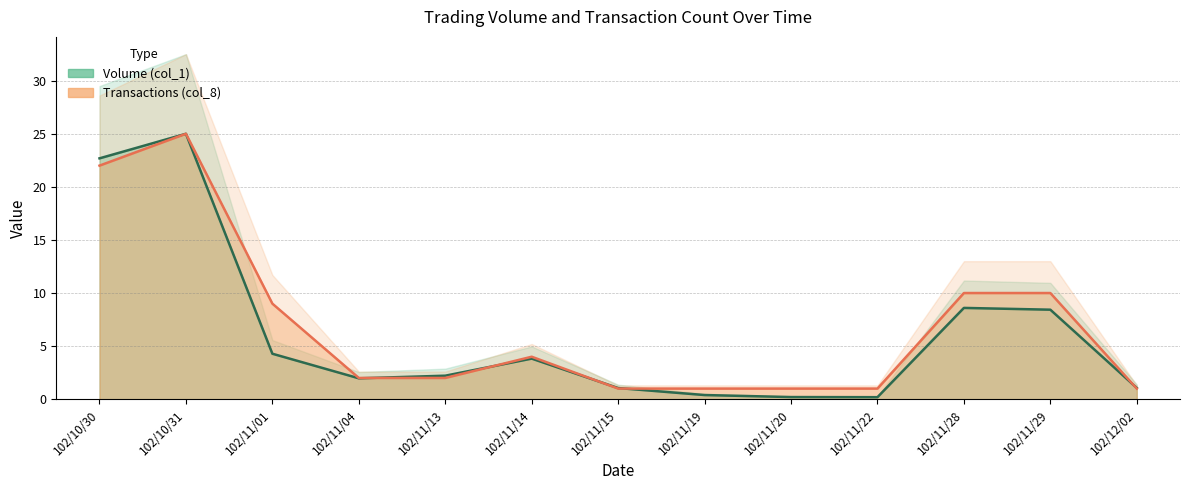

After their last crossing, which series has the higher values: Volume (col_1) or Transactions (col_8)?

Volume (col_1)